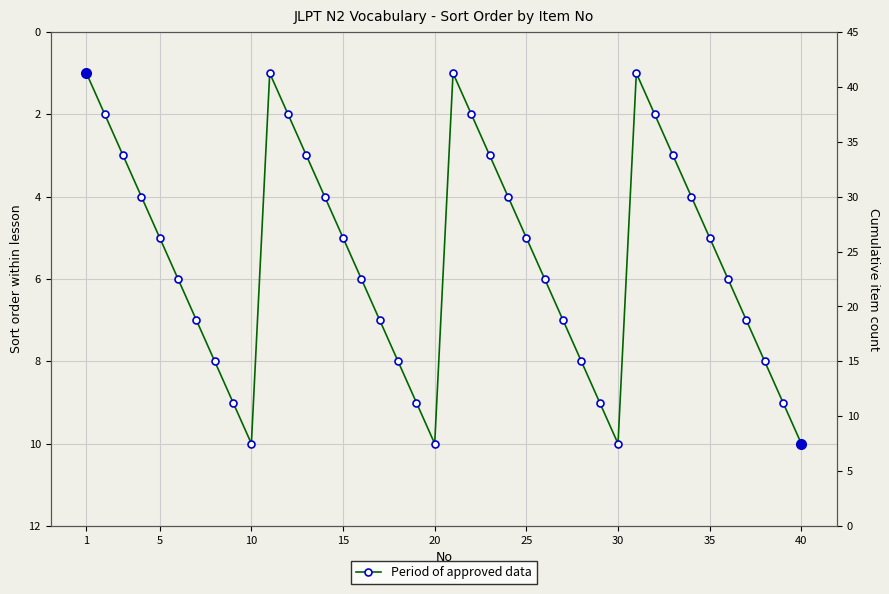

What is the maximum value shown in the chart?

10